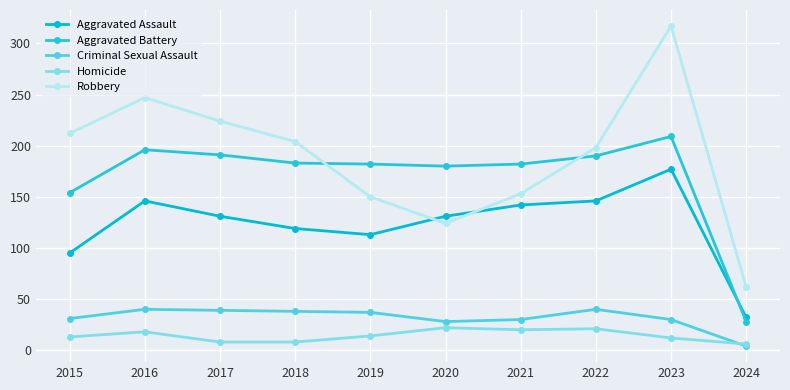

Is the value of Robbery at 2022 greater than the value of Criminal Sexual Assault at 2022?

Yes